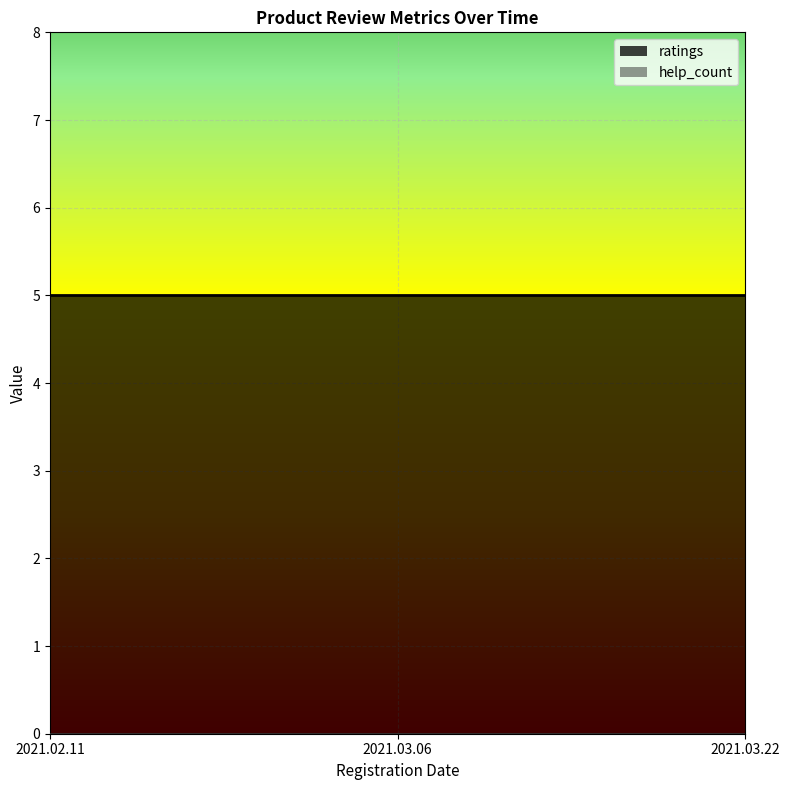

How many lines are shown in the chart?

2